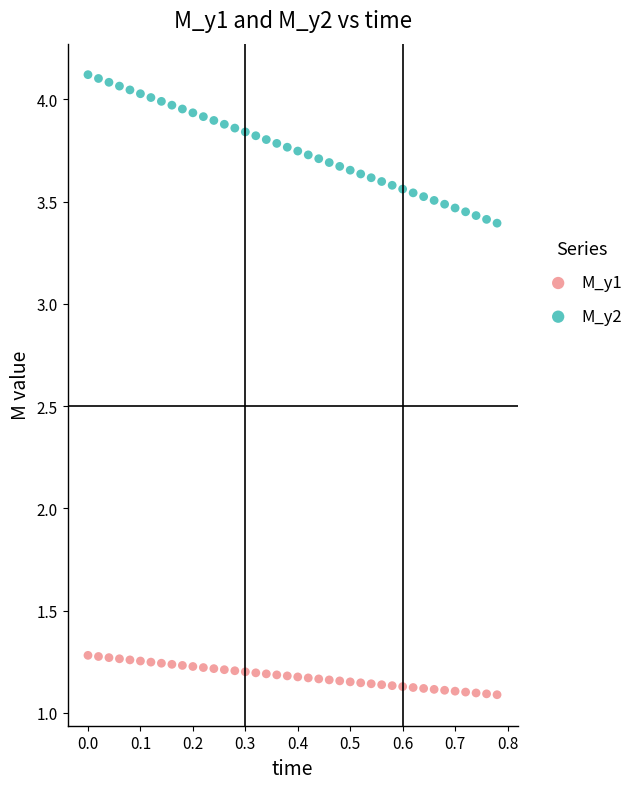

Which series contains the lowest Y value?

M_y1